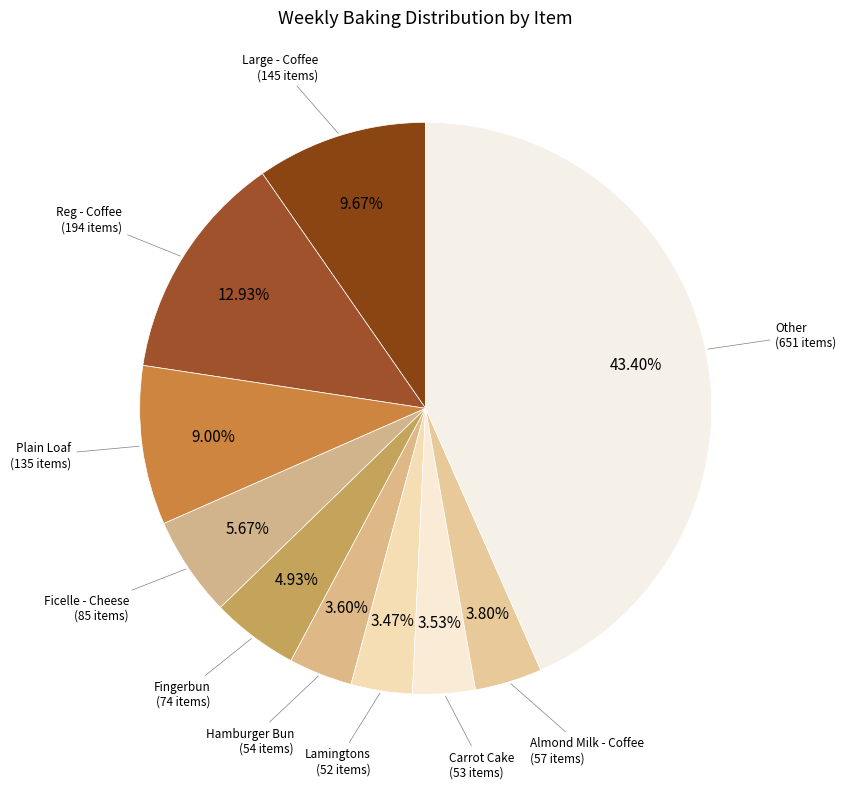

How many slices are in this pie chart?

10